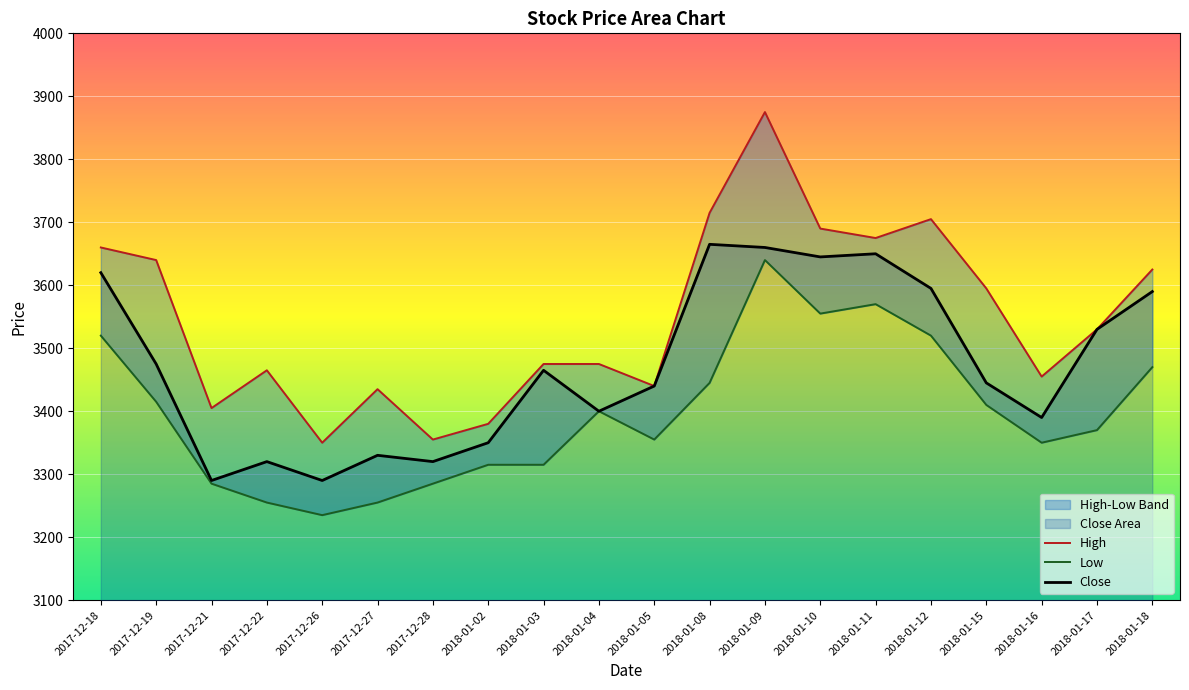

List the series in order of their overall mean, highest first.

High, Close, Low